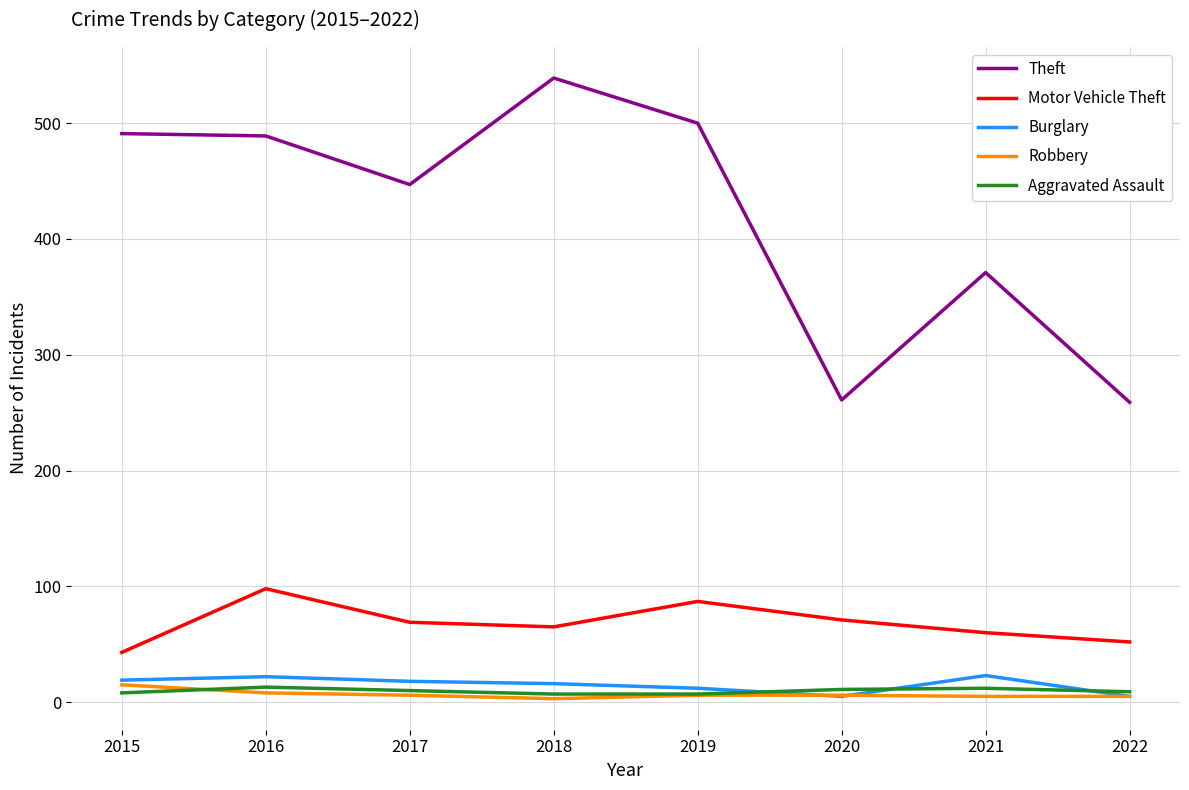

What is the sum of all Theft values?

3357